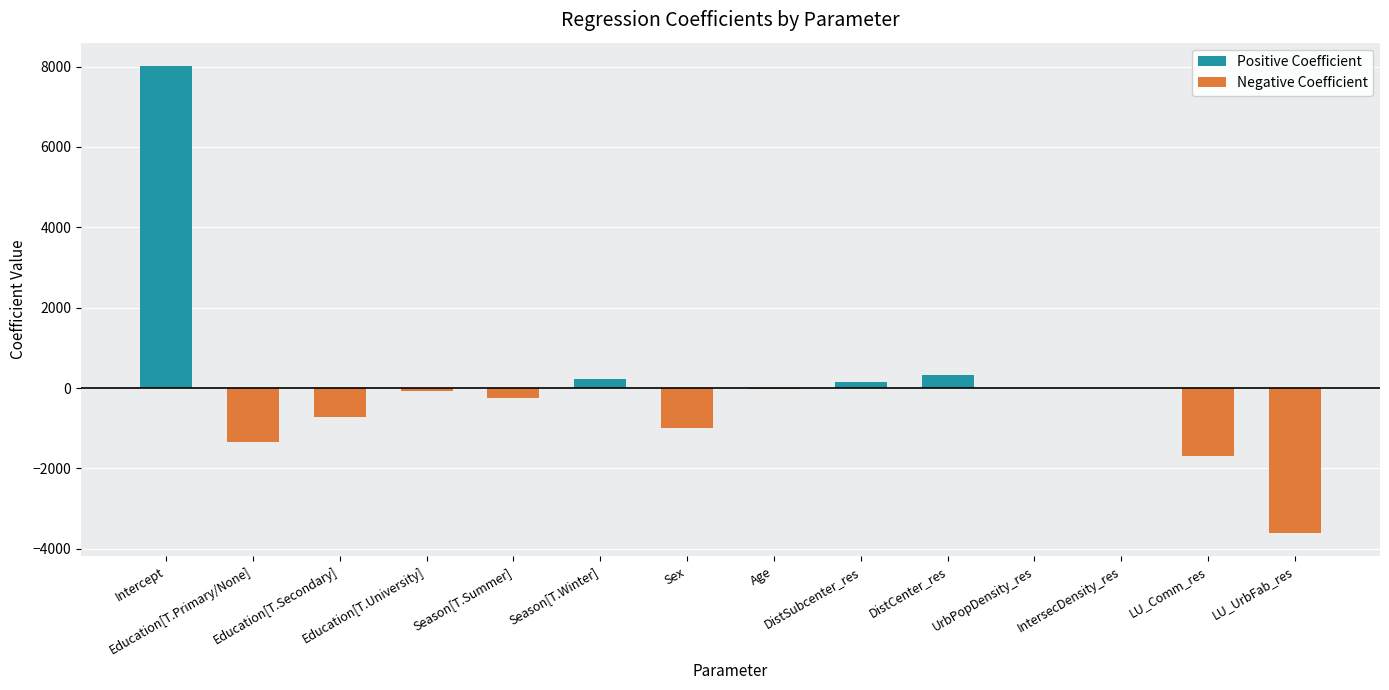

At Intercept, list the series in order from largest to smallest.

Positive Coefficient, Negative Coefficient